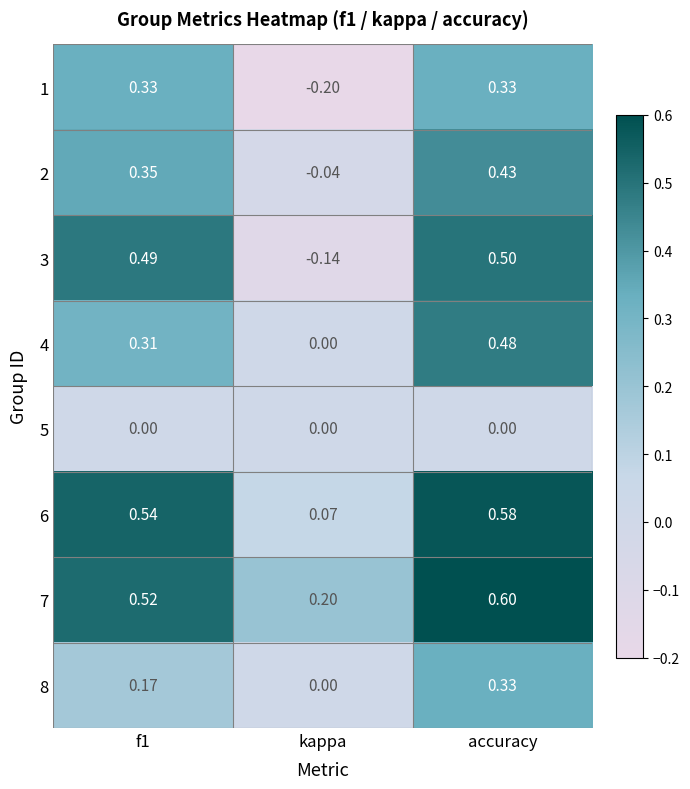

Is the value of 2 at accuracy greater than the value of 7 at accuracy?

No